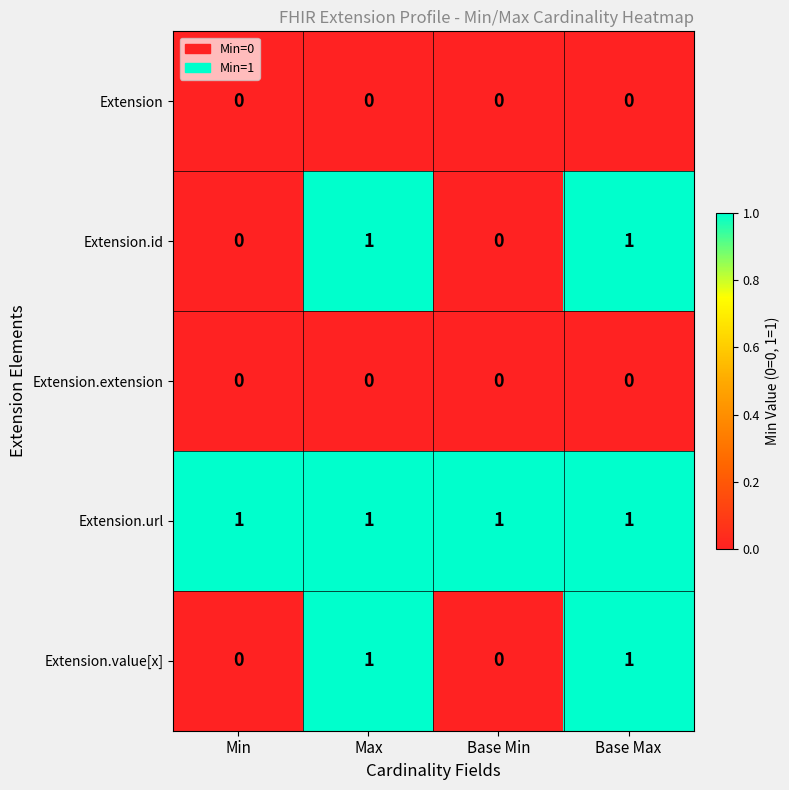

At how many categories does at least one series exceed 0?

4